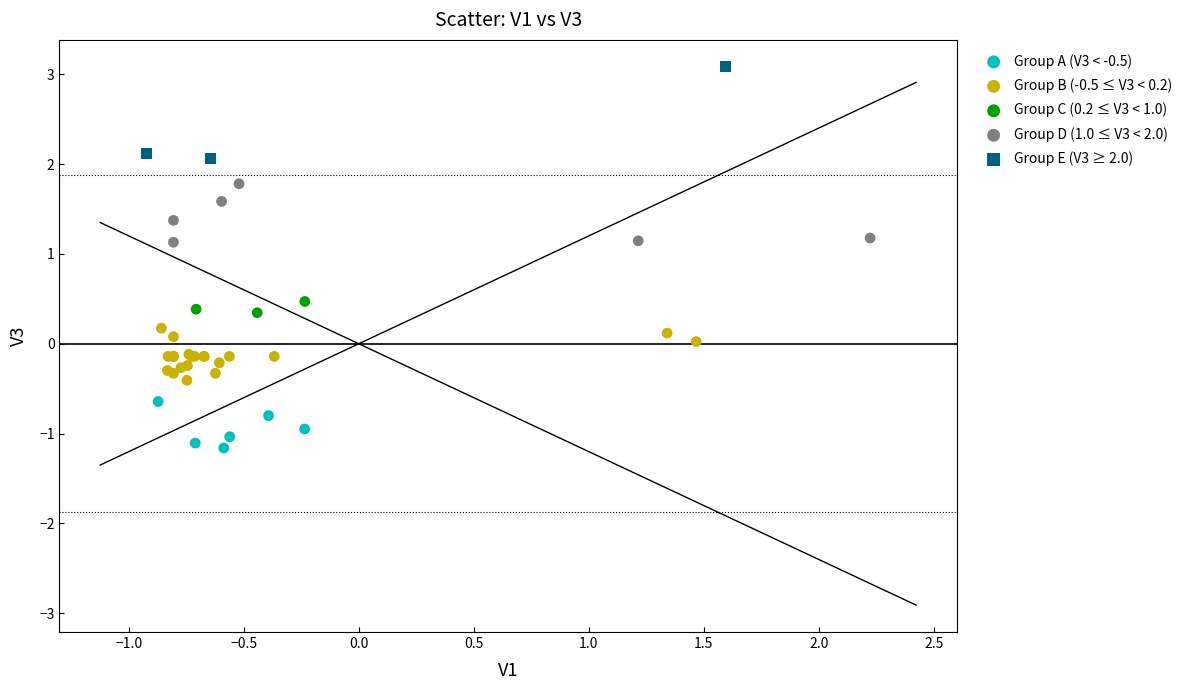

Which series contains the lowest Y value?

Group A (V3 < -0.5)